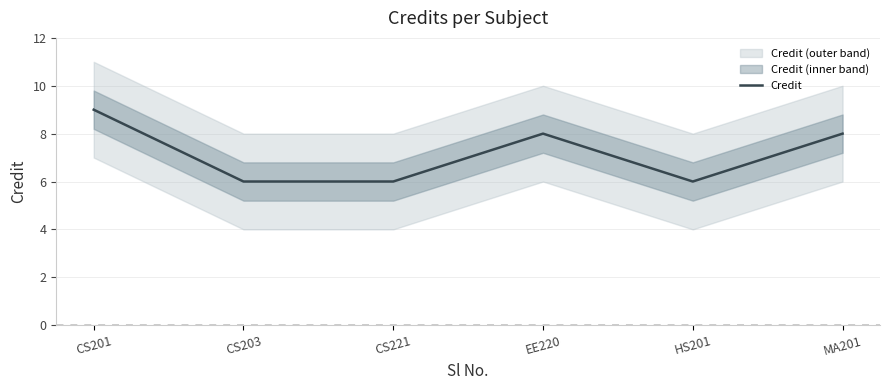

Rank the categories by value from highest to lowest.

CS201, EE220, MA201, CS203, CS221, HS201